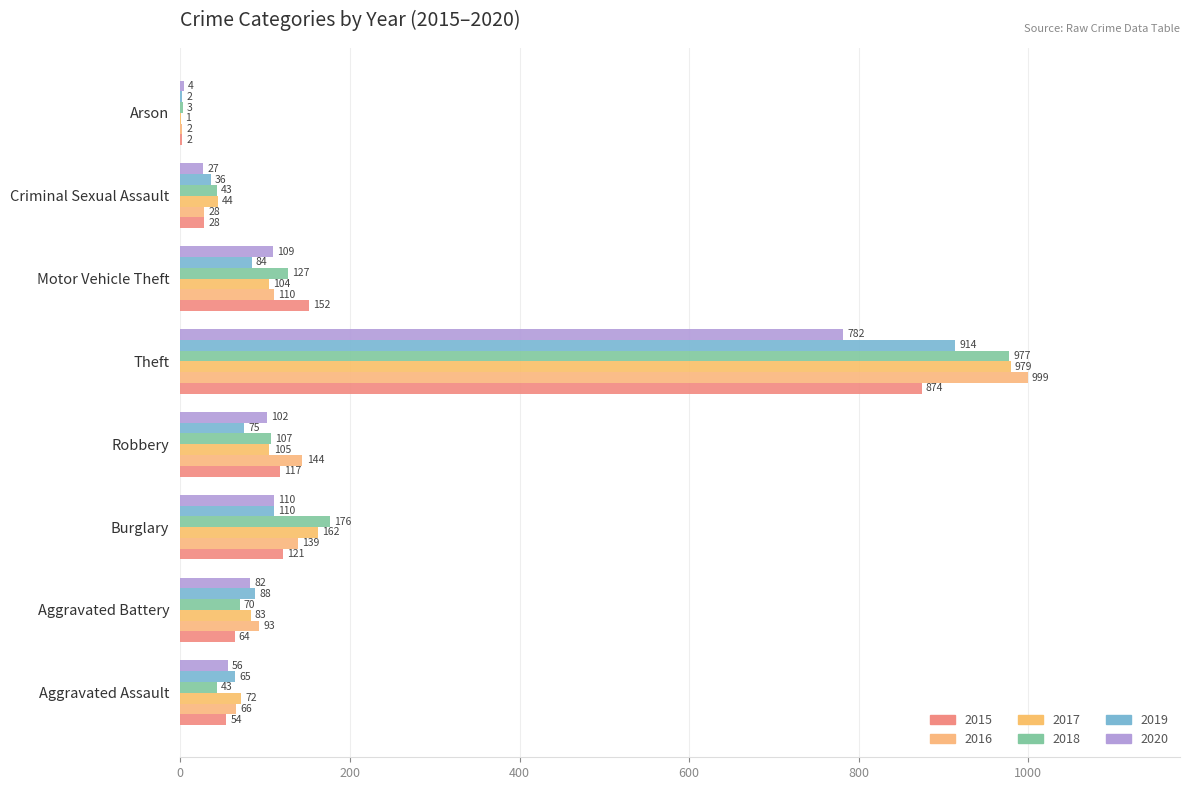

What is the value of the 2015 bar at the 6th from the left?

152